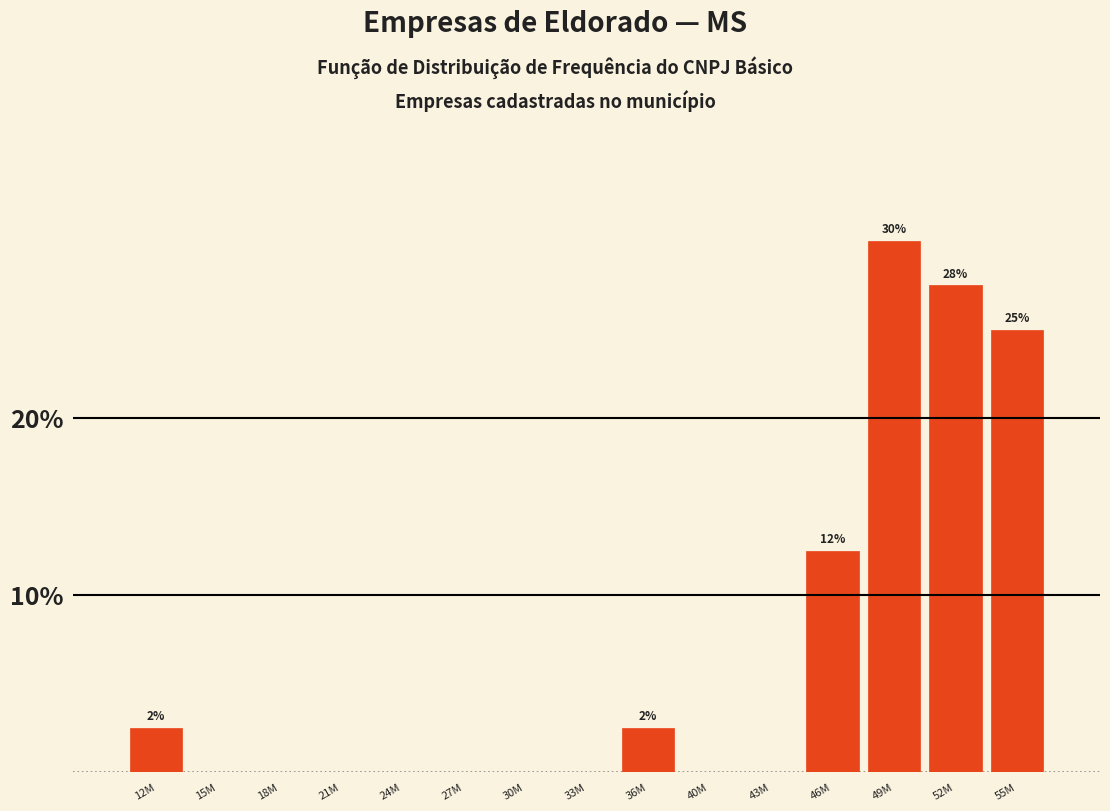

Reading right to left, extract all data points from this chart.

55M=25.0	52M=27.5	49M=30.0	46M=12.5	43M=0.0	40M=0.0	36M=2.5	33M=0.0	30M=0.0	27M=0.0	24M=0.0	21M=0.0	18M=0.0	15M=0.0	12M=2.5